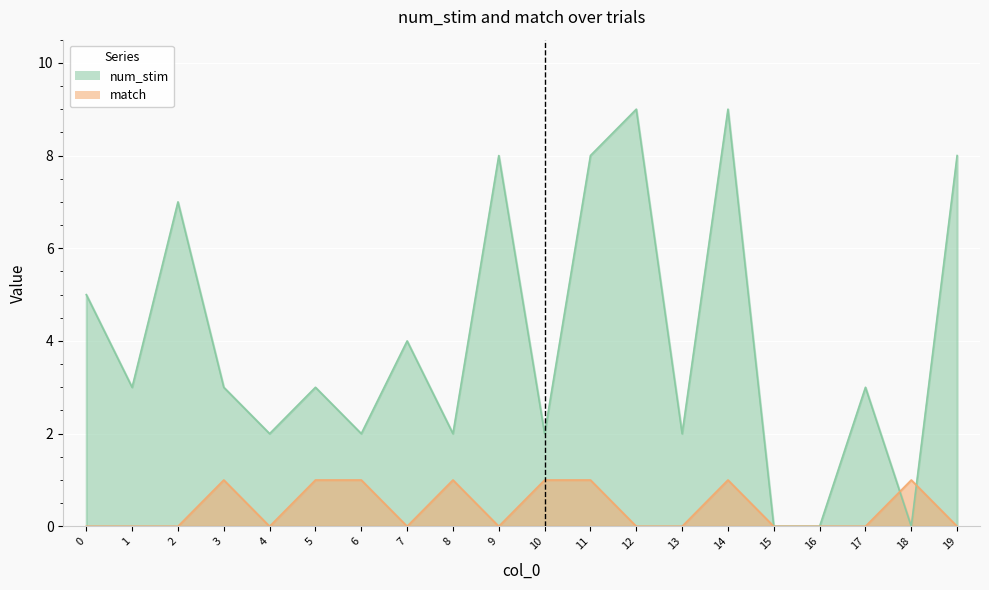

Where is the first local minimum for match?

4